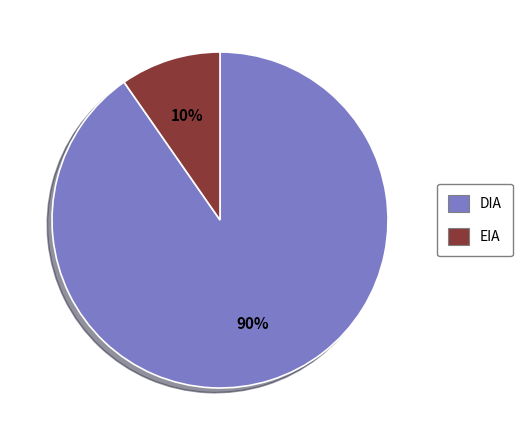

Between EIA and DIA, which is larger?

DIA